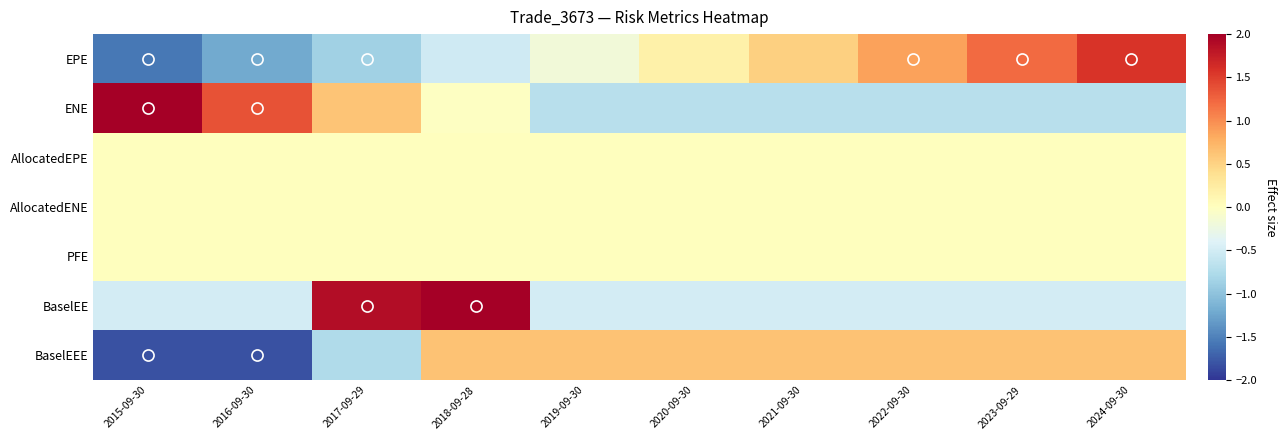

Reading left to right, what are all the values shown in this chart?

EPE: 2015-09-30=-1.6	2016-09-30=-1.2	2017-09-29=-0.9	2018-09-28=-0.5	2019-09-30=-0.2	2020-09-30=0.2	2021-09-30=0.5	2022-09-30=0.9	2023-09-29=1.2	2024-09-30=1.6
ENE: 2015-09-30=2.2	2016-09-30=1.4	2017-09-29=0.6	2018-09-28=-0.0	2019-09-30=-0.7	2020-09-30=-0.7	2021-09-30=-0.7	2022-09-30=-0.7	2023-09-29=-0.7	2024-09-30=-0.7
AllocatedEPE: 2015-09-30=0.0	2016-09-30=0.0	2017-09-29=0.0	2018-09-28=0.0	2019-09-30=0.0	2020-09-30=0.0	2021-09-30=0.0	2022-09-30=0.0	2023-09-29=0.0	2024-09-30=0.0
AllocatedENE: 2015-09-30=0.0	2016-09-30=0.0	2017-09-29=0.0	2018-09-28=0.0	2019-09-30=0.0	2020-09-30=0.0	2021-09-30=0.0	2022-09-30=0.0	2023-09-29=0.0	2024-09-30=0.0
PFE: 2015-09-30=0.0	2016-09-30=0.0	2017-09-29=0.0	2018-09-28=0.0	2019-09-30=0.0	2020-09-30=0.0	2021-09-30=0.0	2022-09-30=0.0	2023-09-29=0.0	2024-09-30=0.0
BaselEE: 2015-09-30=-0.5	2016-09-30=-0.5	2017-09-29=1.9	2018-09-28=2.1	2019-09-30=-0.5	2020-09-30=-0.5	2021-09-30=-0.5	2022-09-30=-0.5	2023-09-29=-0.5	2024-09-30=-0.5
BaselEEE: 2015-09-30=-1.8	2016-09-30=-1.8	2017-09-29=-0.8	2018-09-28=0.6	2019-09-30=0.6	2020-09-30=0.6	2021-09-30=0.6	2022-09-30=0.6	2023-09-29=0.6	2024-09-30=0.6